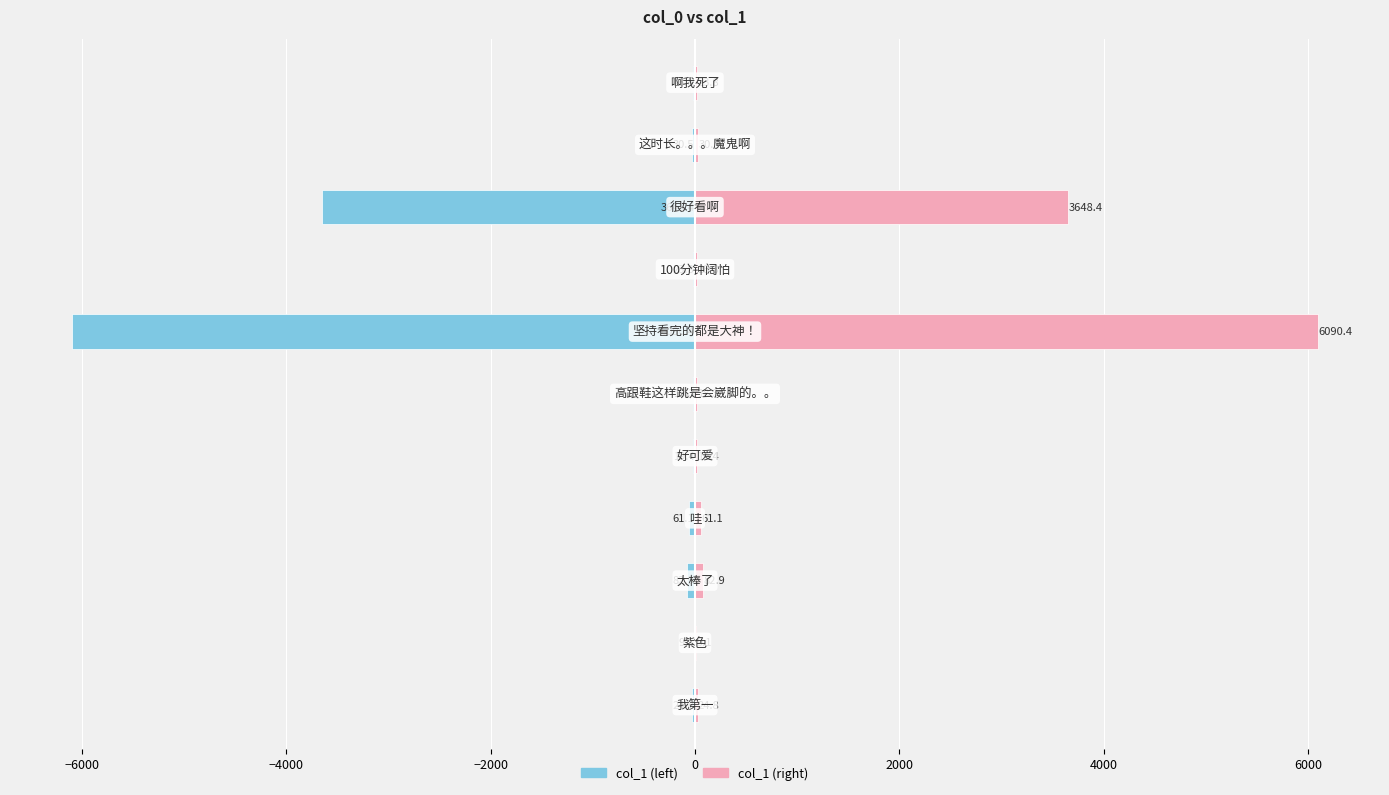

How many data points does each series have?

11